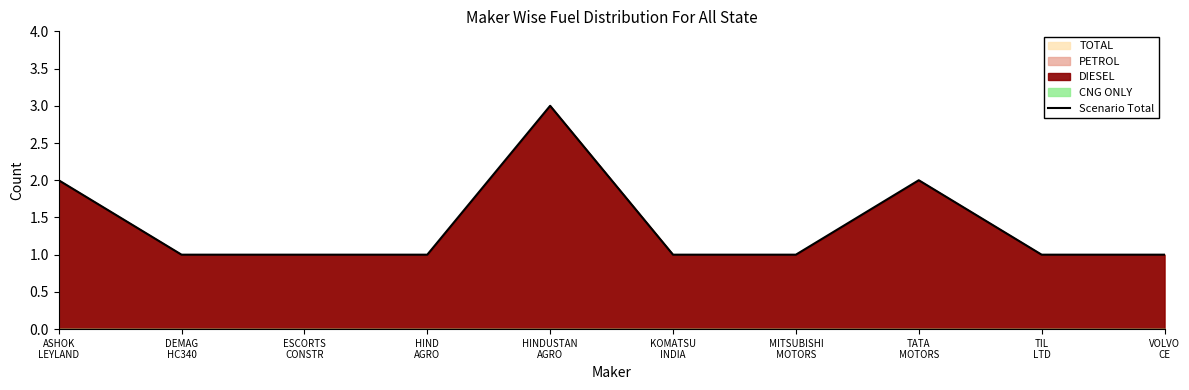

Reading left to right, transcribe all the data shown in this chart.

2	1	1	1	3	1	1	2	1	1